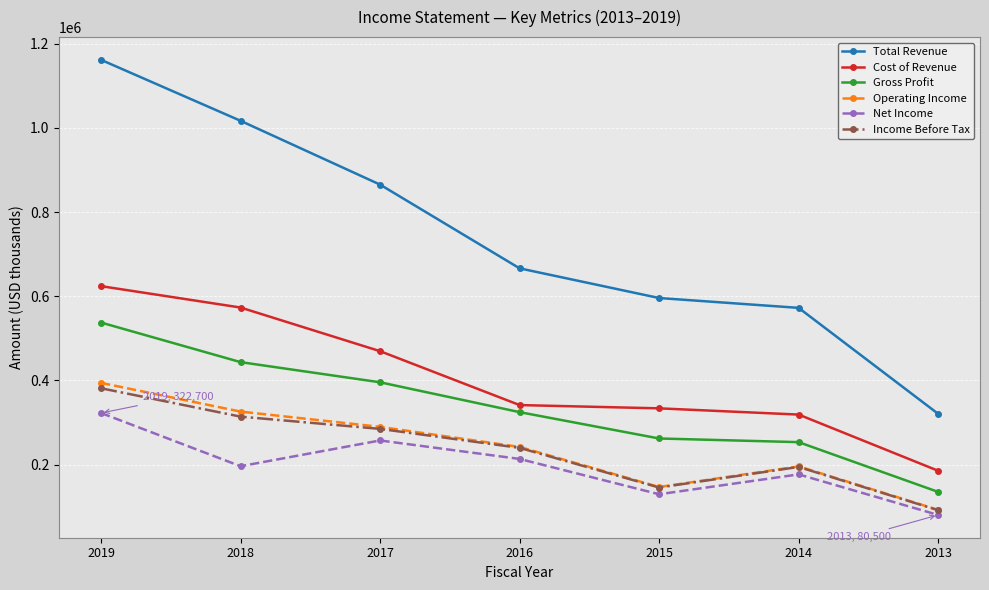

True or false: Income Before Tax has a value of 314100 at 2018.

True